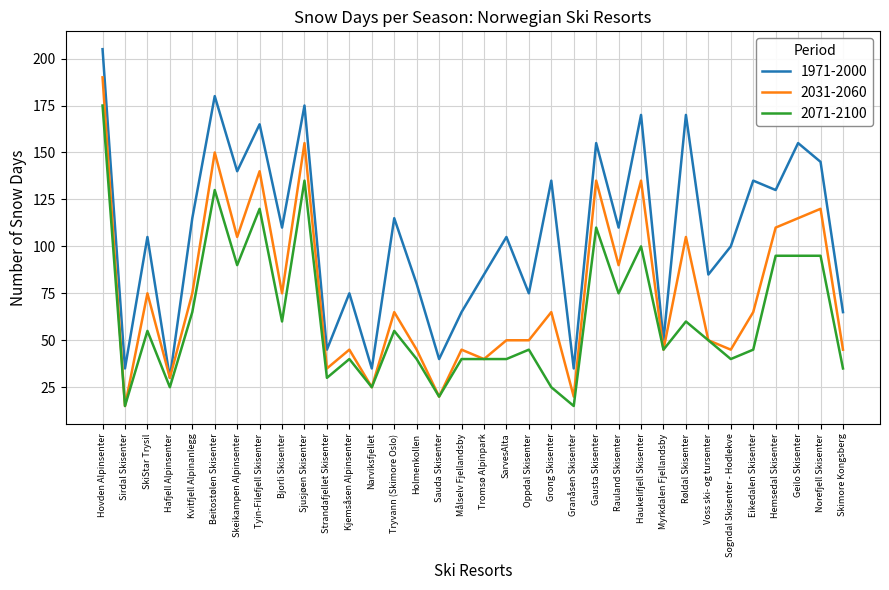

How many lines are shown in the chart?

3